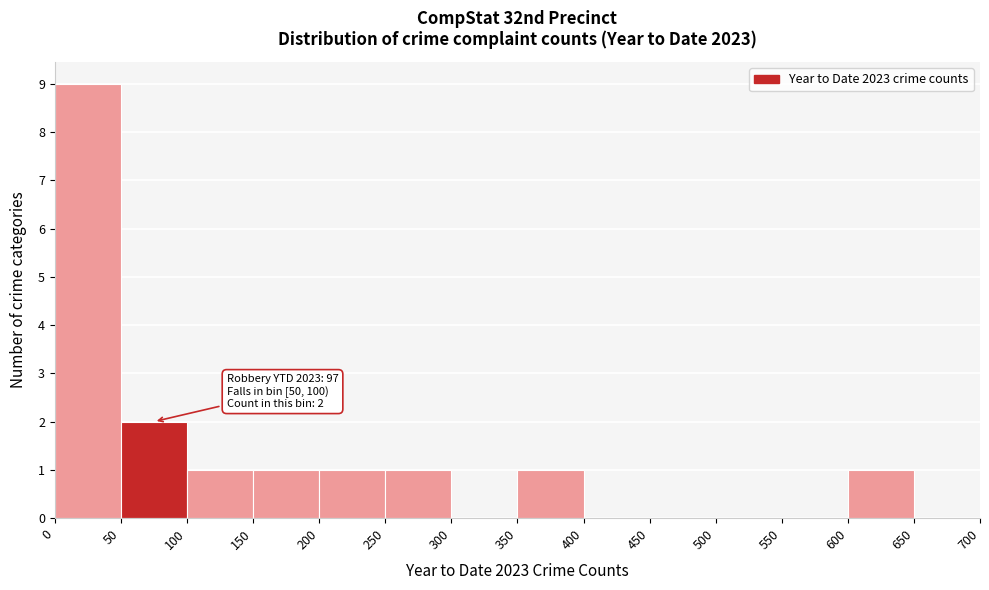

Over which range of the x-axis is the bar tallest?

0 to 50